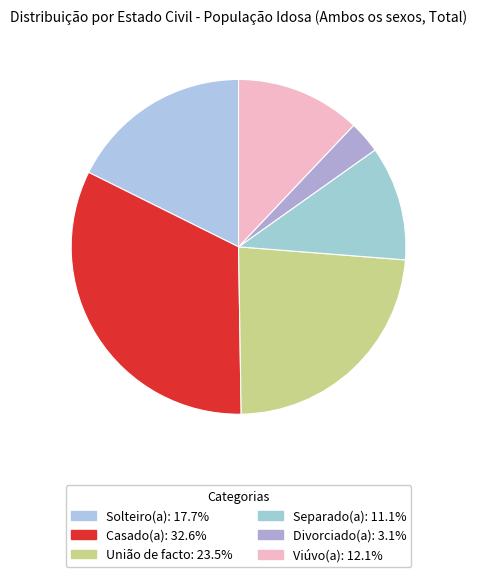

To the nearest percent, what portion does Casado(a) represent?

33%